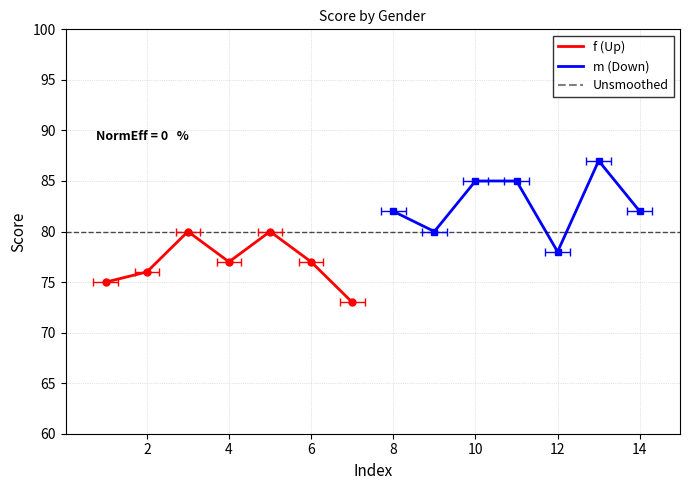

How many data points in m_unsmoothed are less than 82?

2